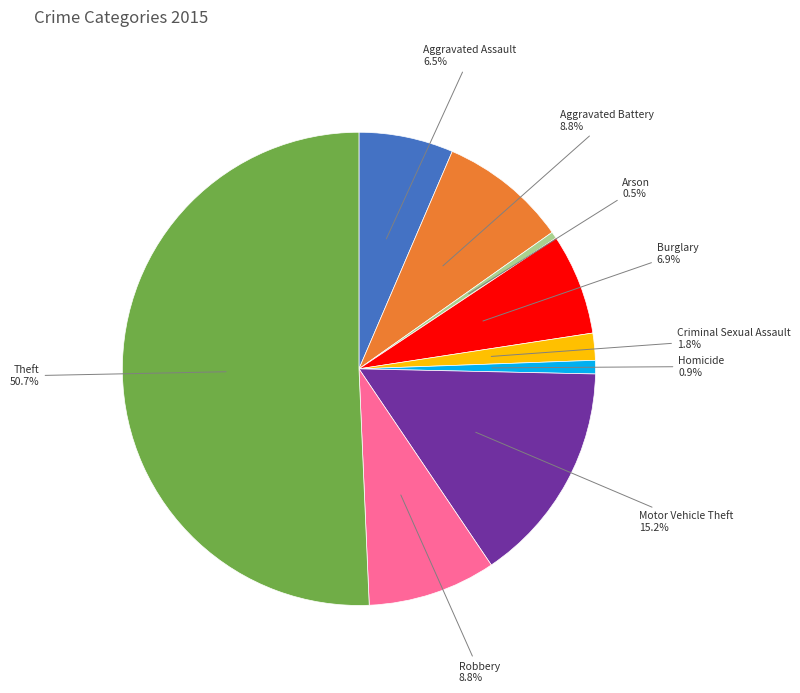

Which category accounts for the majority?

Theft